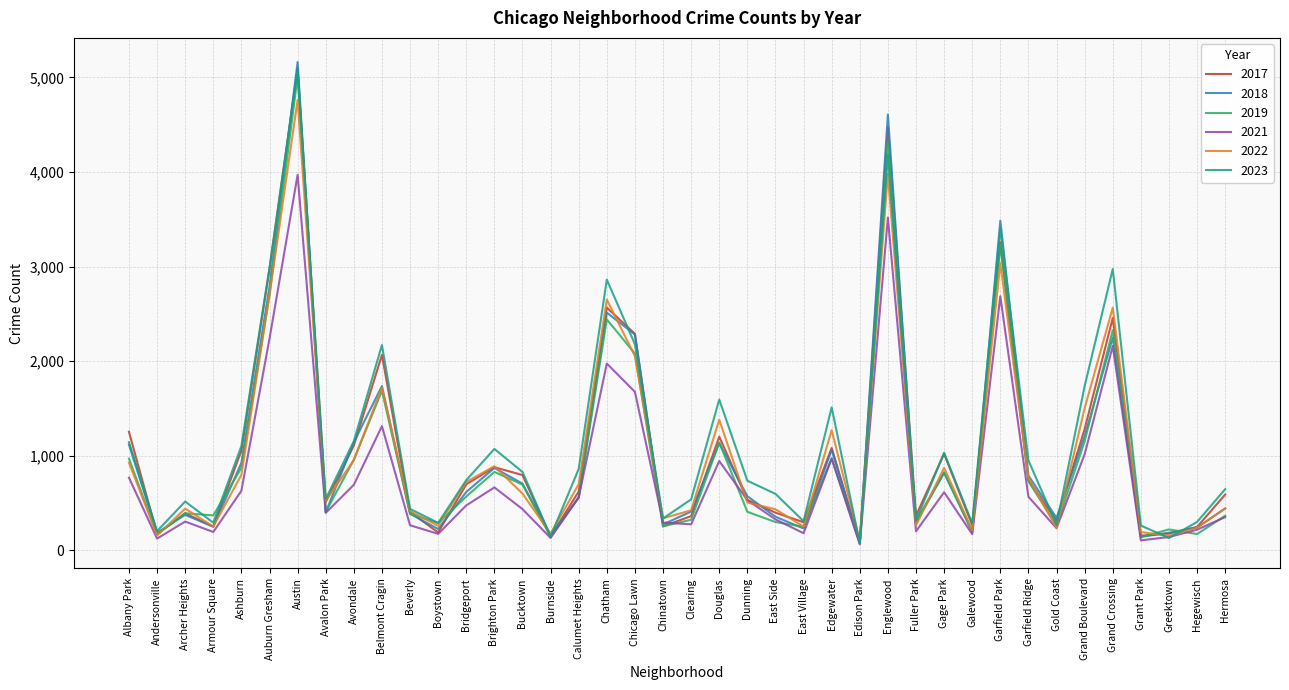

Does the chart display data point markers on the line(s)?

No